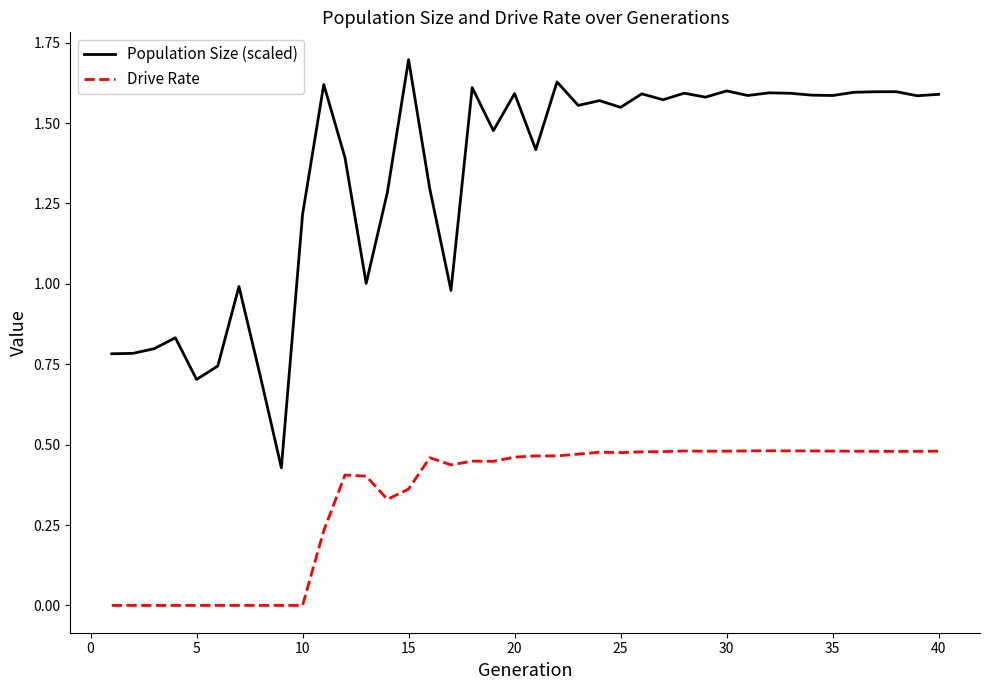

What is the difference between the maximum and minimum values in the Population Size (scaled) series?

1.3